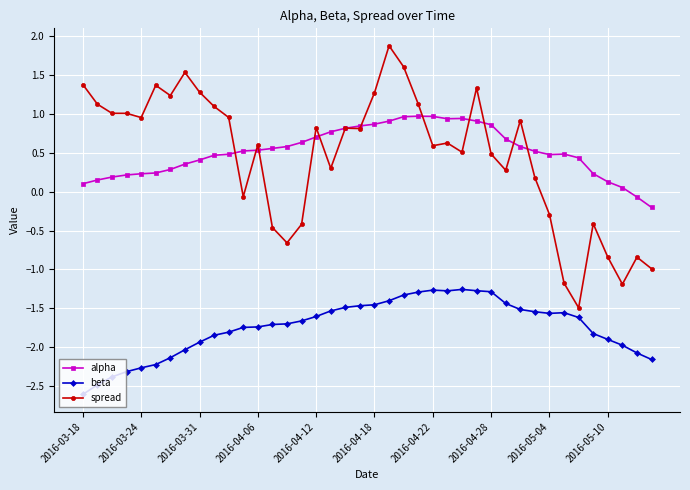

What is the smallest value displayed?

-2.6